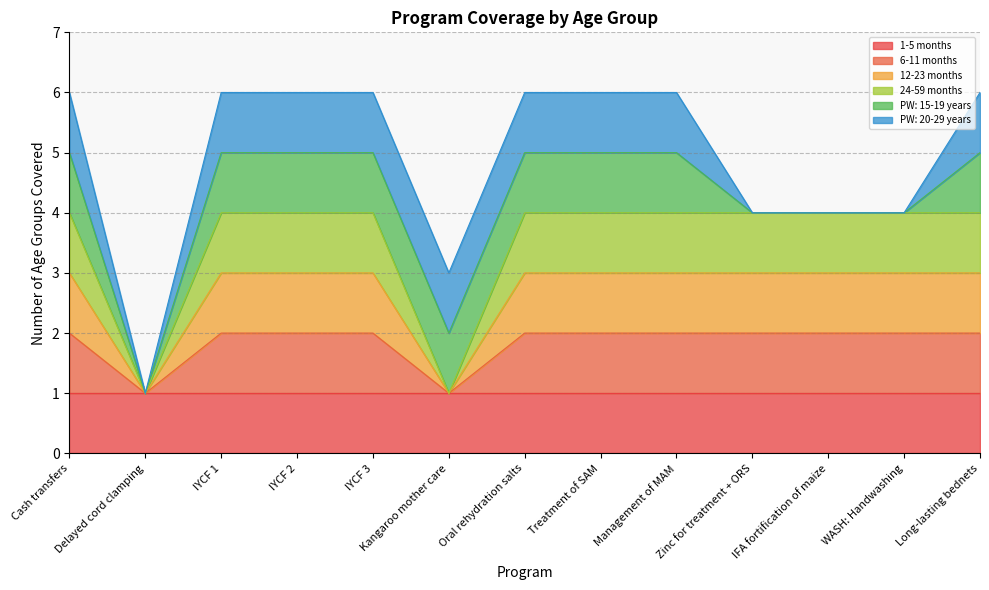

True or false: 6-11 months and 12-23 months cross at least once.

False